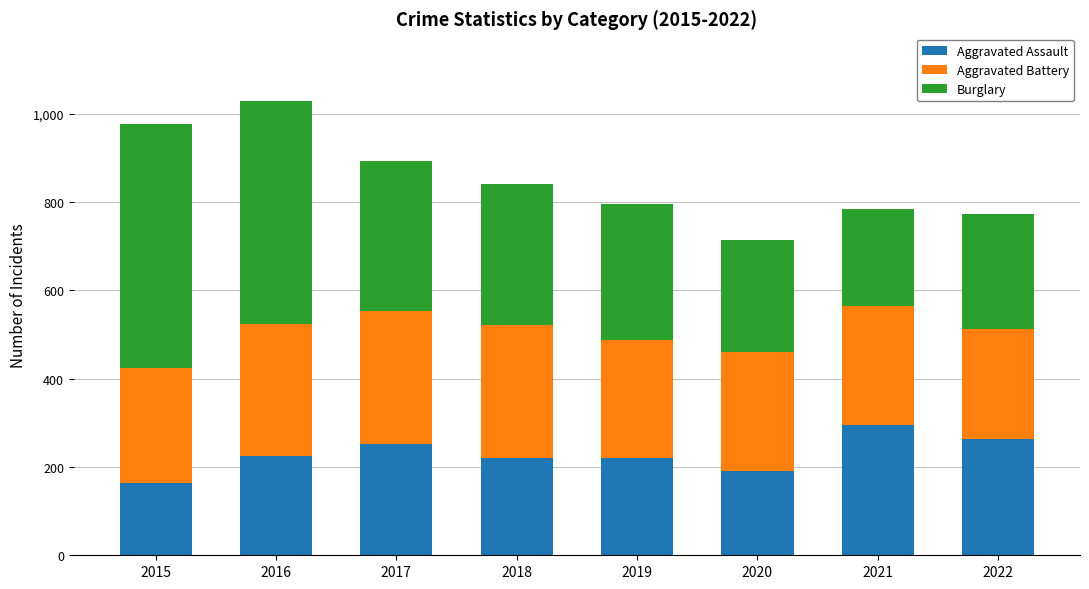

What is the total value across all series at 2018?

841